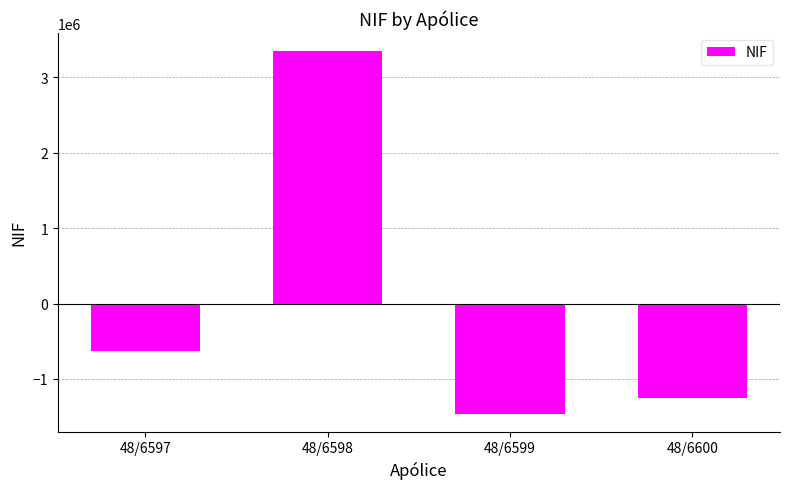

What value does the data have at 48/6599?

-1458926.2